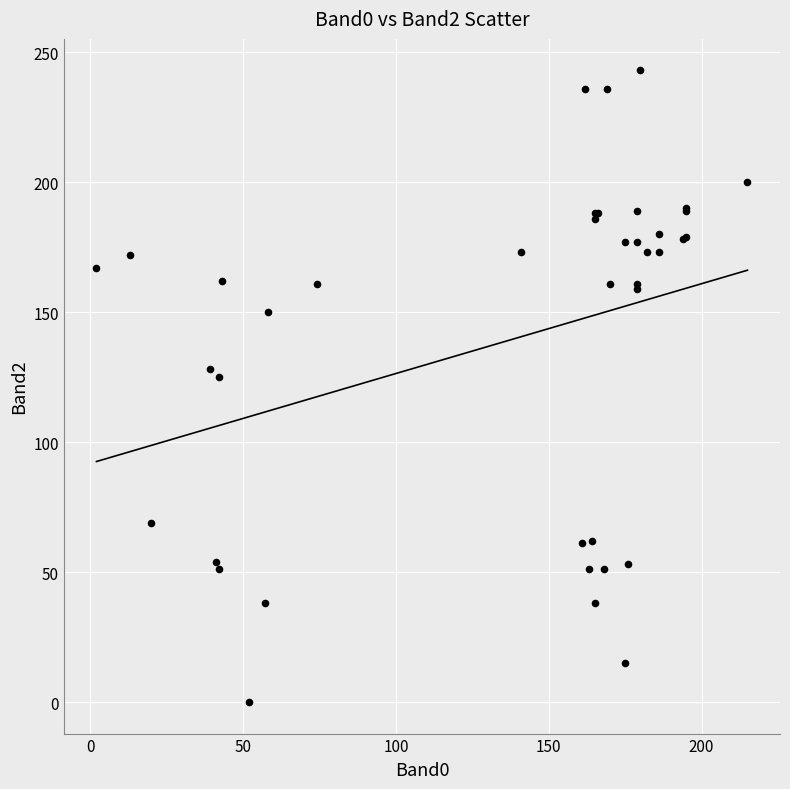

What Y value in the scatter plot is closest to 121?

125